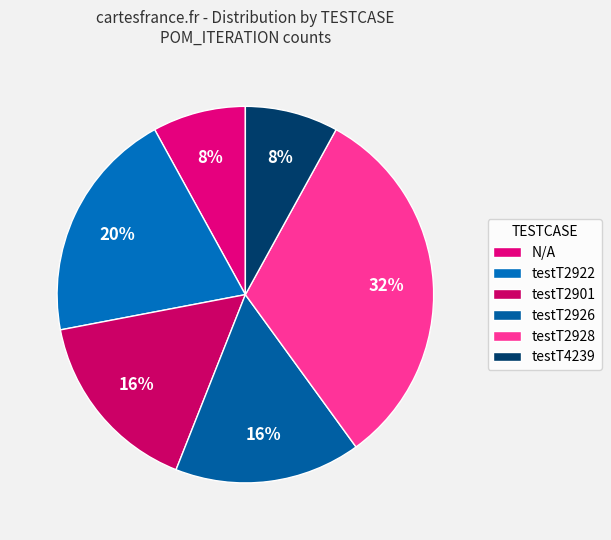

What portion of the pie excludes testT2926?

84.0%